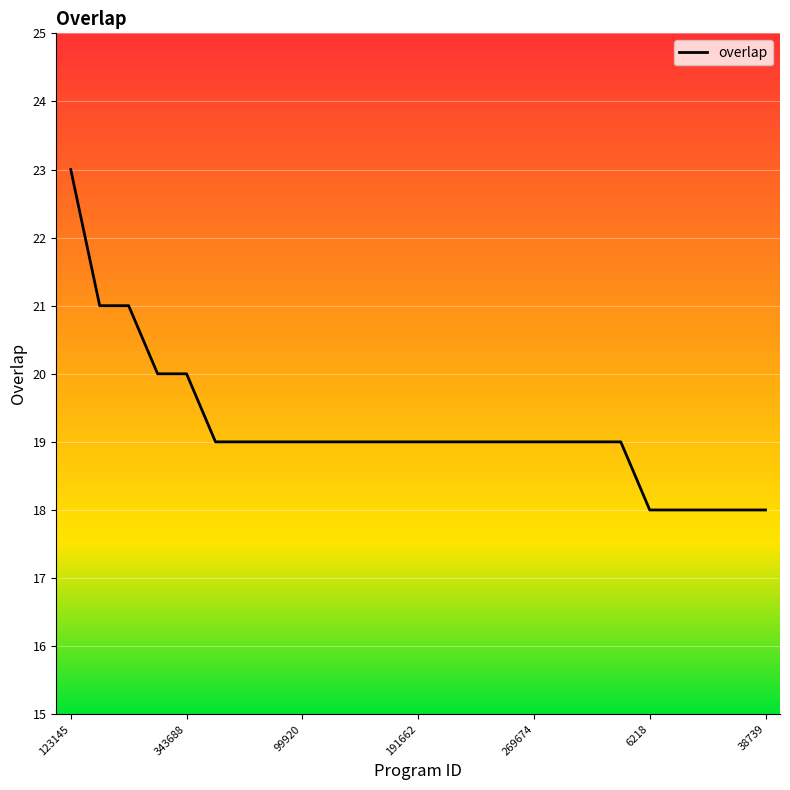

How many values are between 19 and 20?

17